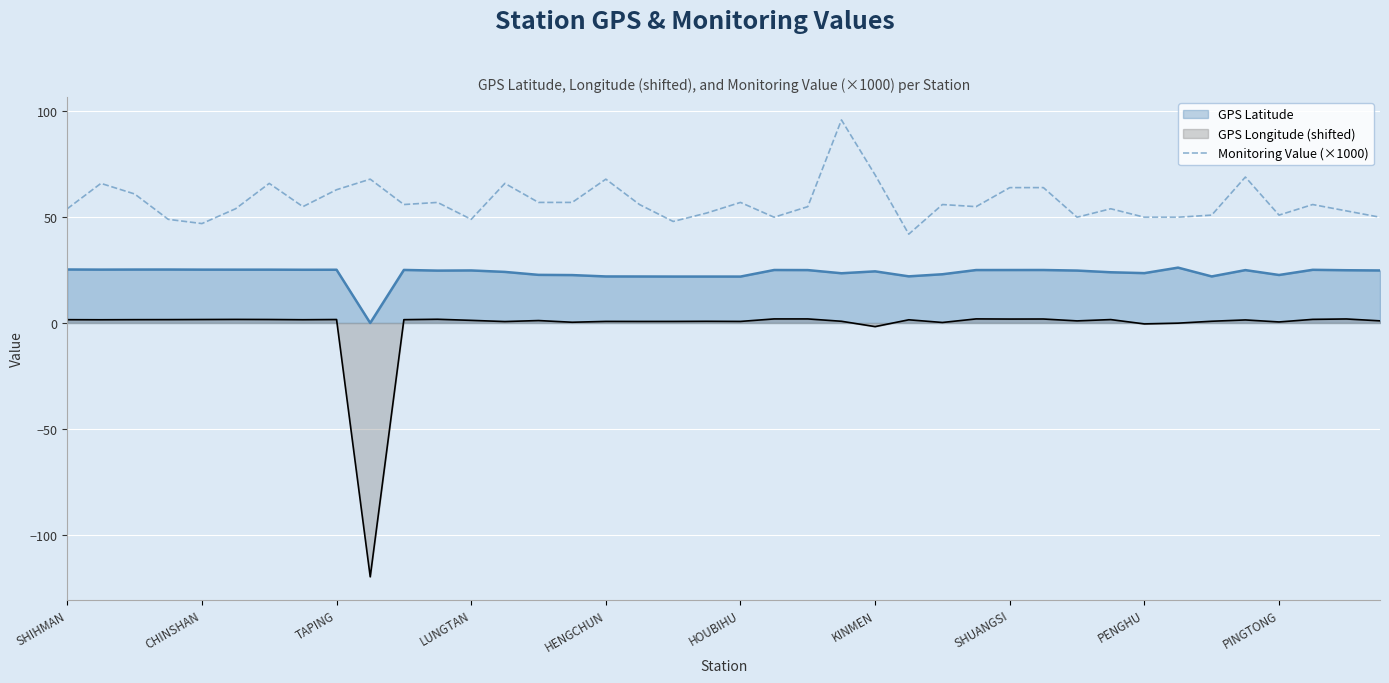

Rank the series by their maximum value, from lowest to highest.

GPS Longitude (shifted), GPS Latitude, Monitoring Value (×1000)